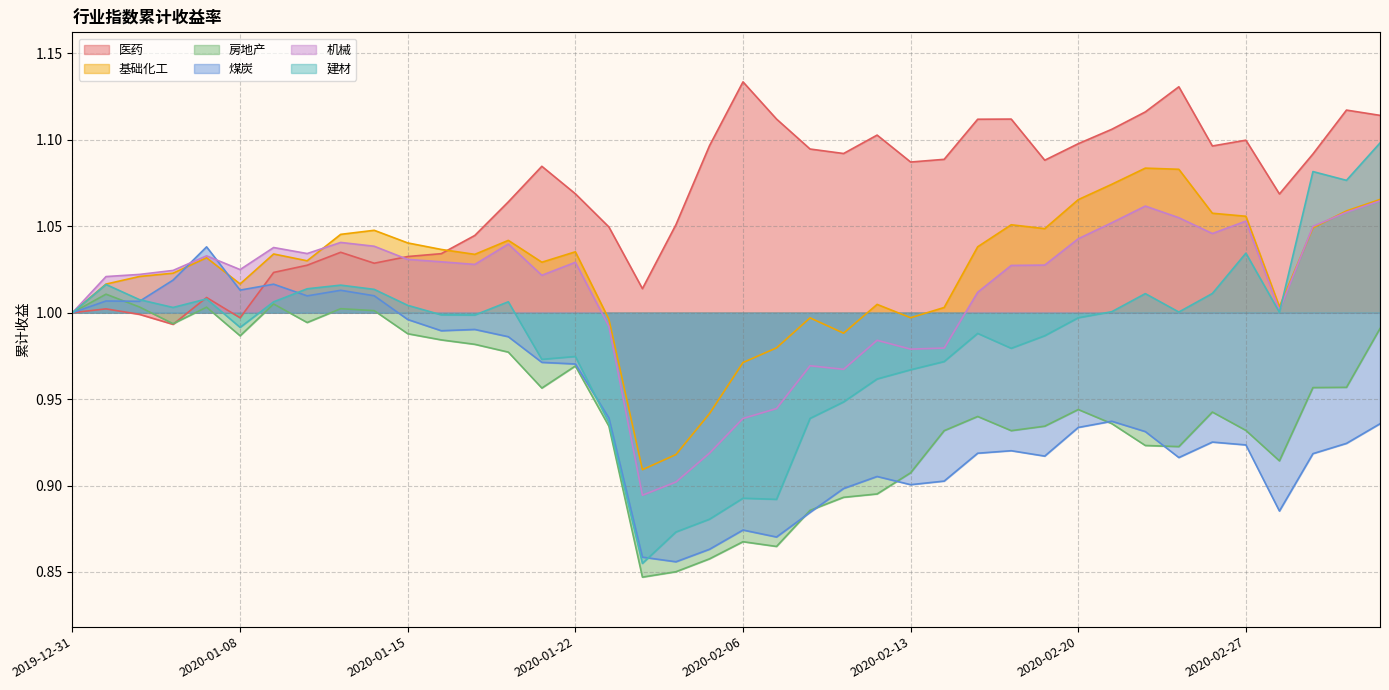

Which series has the largest total across all categories?

医药